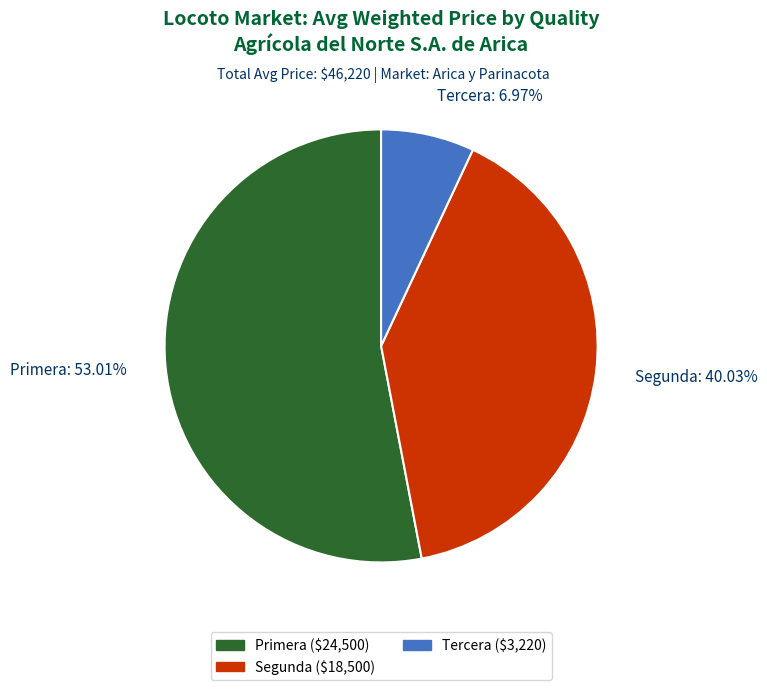

Is it true that Segunda is 40% of the pie?

True